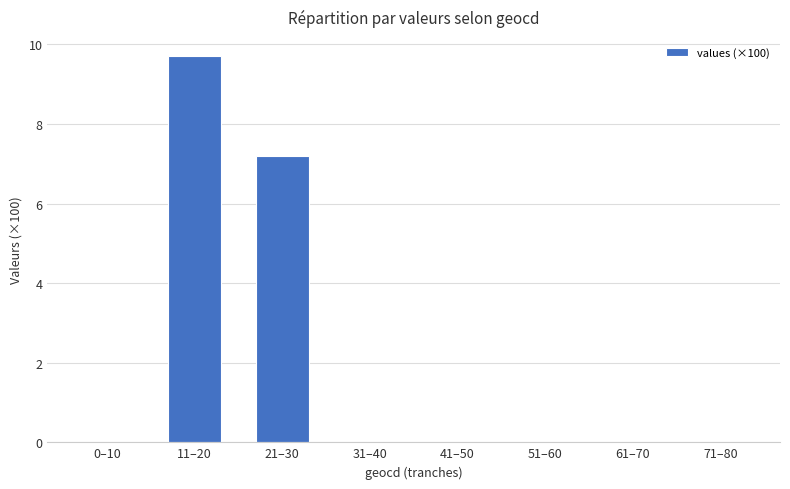

At which category does the chart reach its peak across all series?

11–20